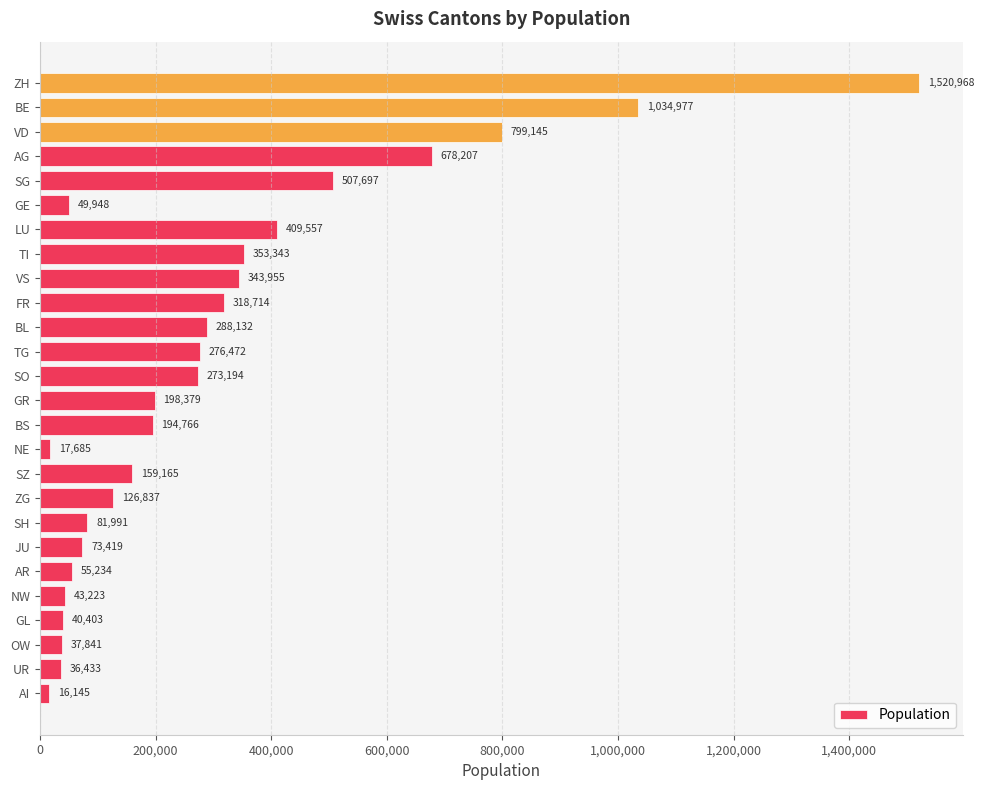

What is the greatest value displayed?

1520968